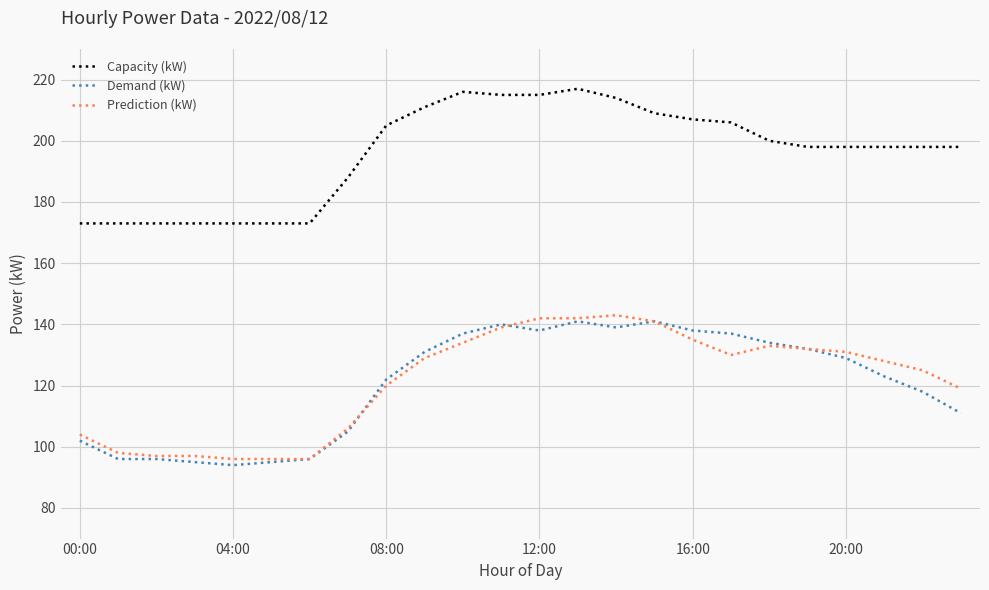

True or false: Capacity (kW) and Prediction (kW) intersect in this chart.

False